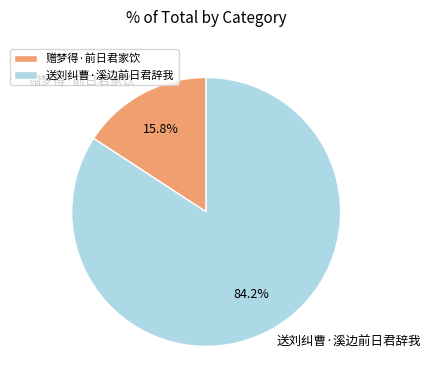

To the nearest percent, what is the difference between the largest and smallest slice percentages?

68%